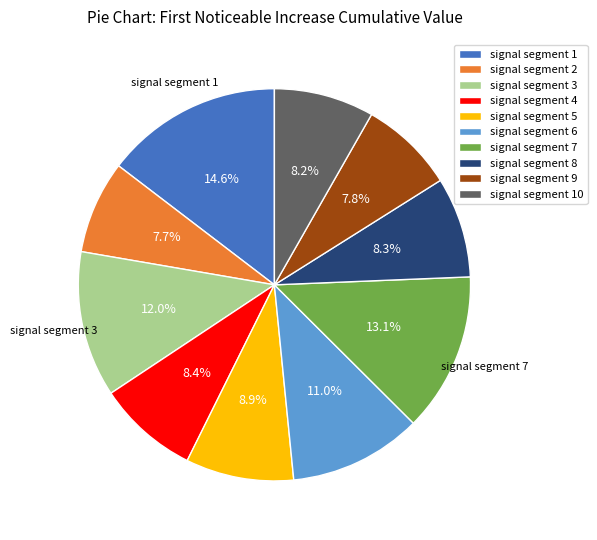

Between signal segment 5 and signal segment 10, which is larger?

signal segment 5